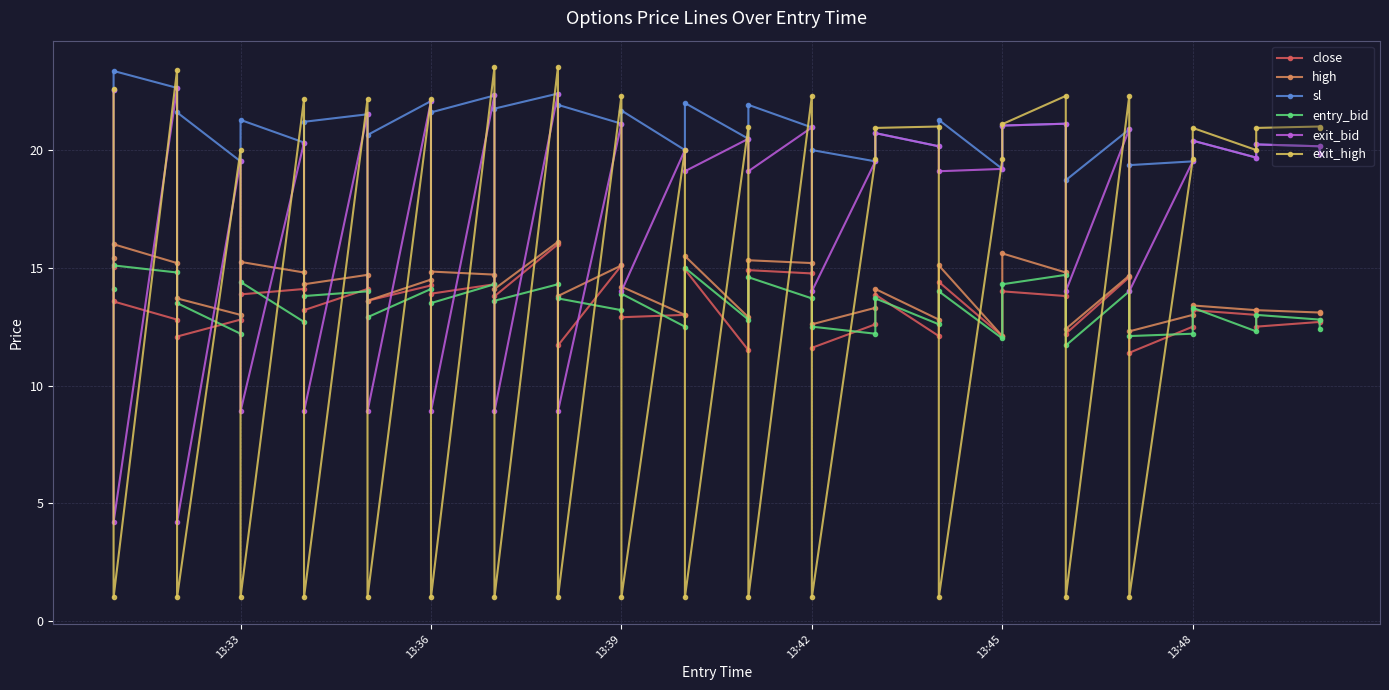

What are all the series names shown in the legend?

close, high, sl, entry_bid, exit_bid, exit_high